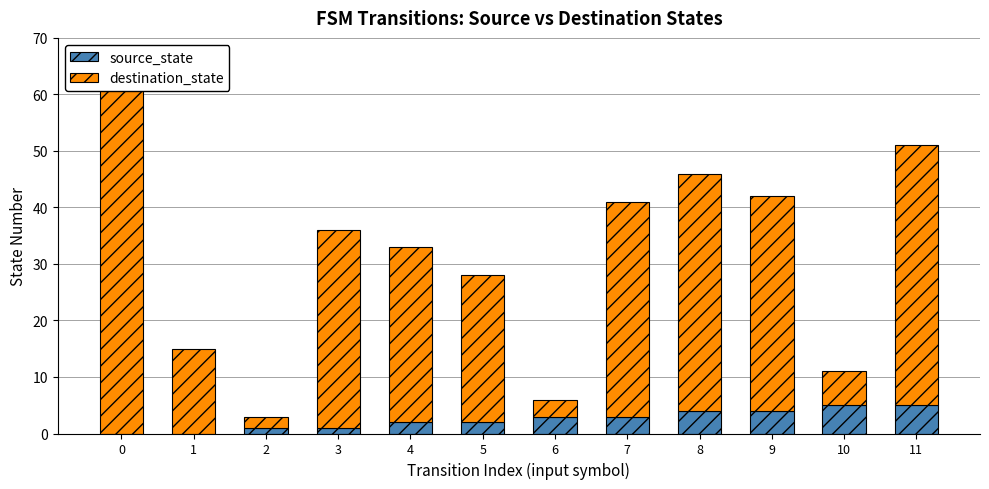

Which has a higher value, 10 or 1?

10